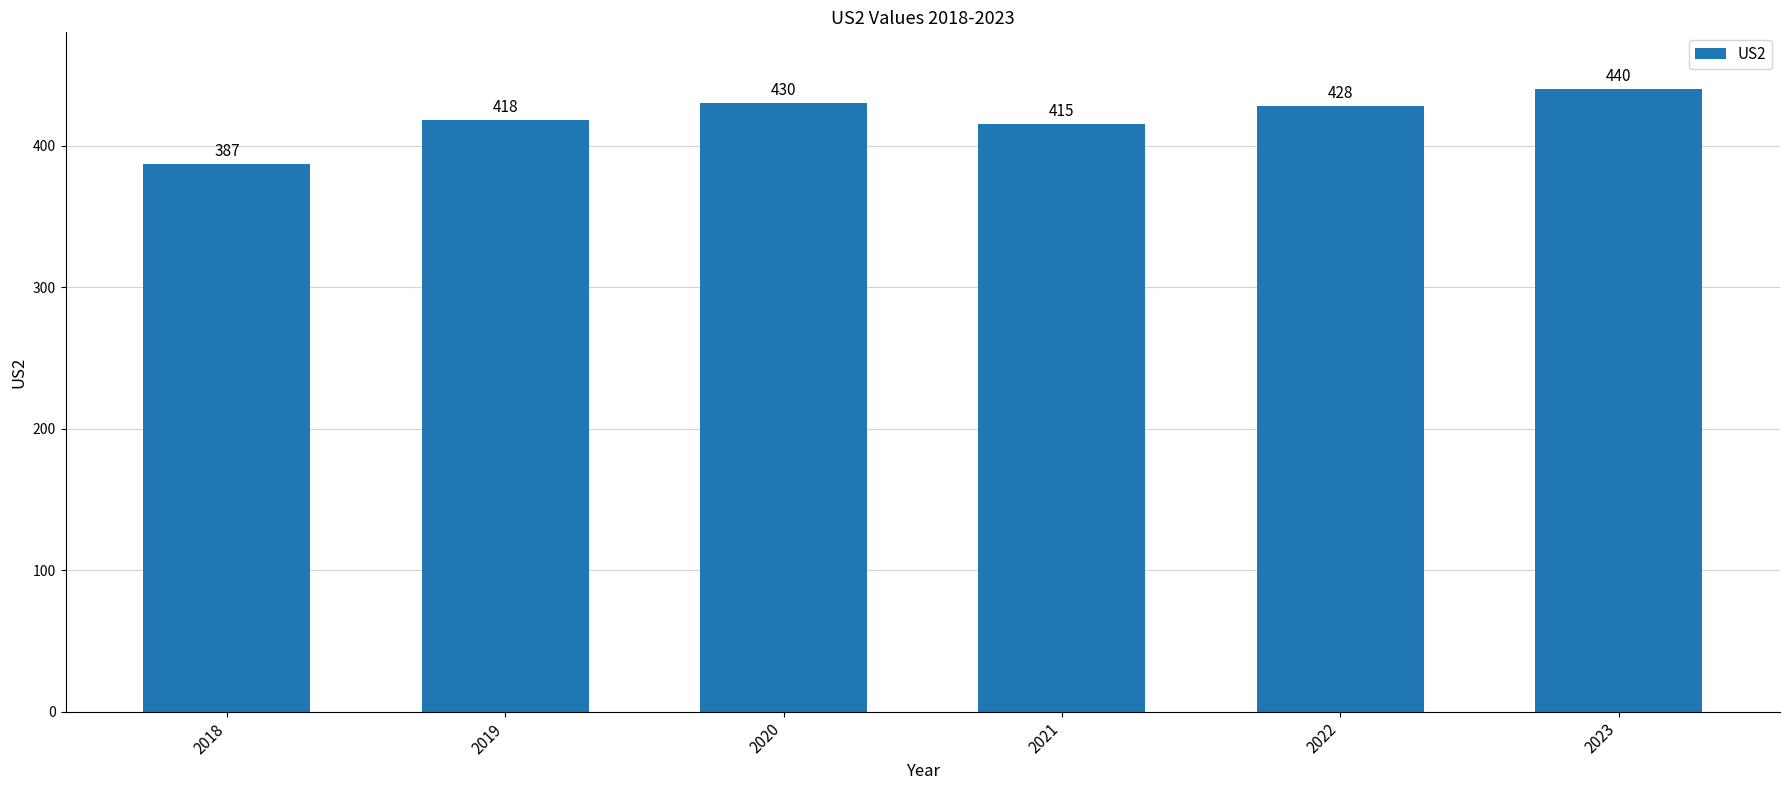

What is the value of the 3rd bar from the left?

430